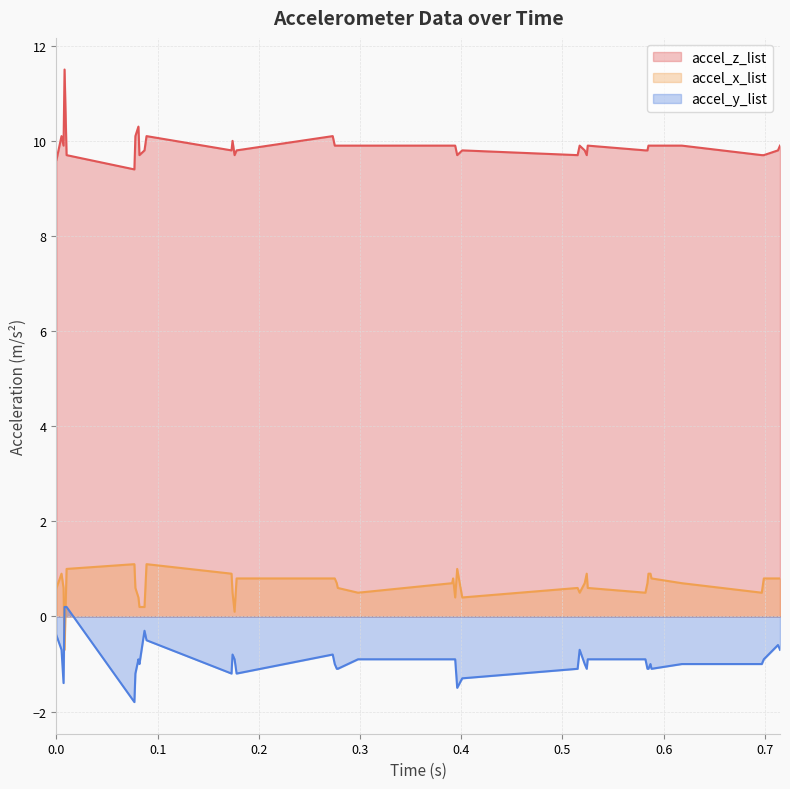

What are all the series names shown in the legend?

accel_z_list, accel_x_list, accel_y_list